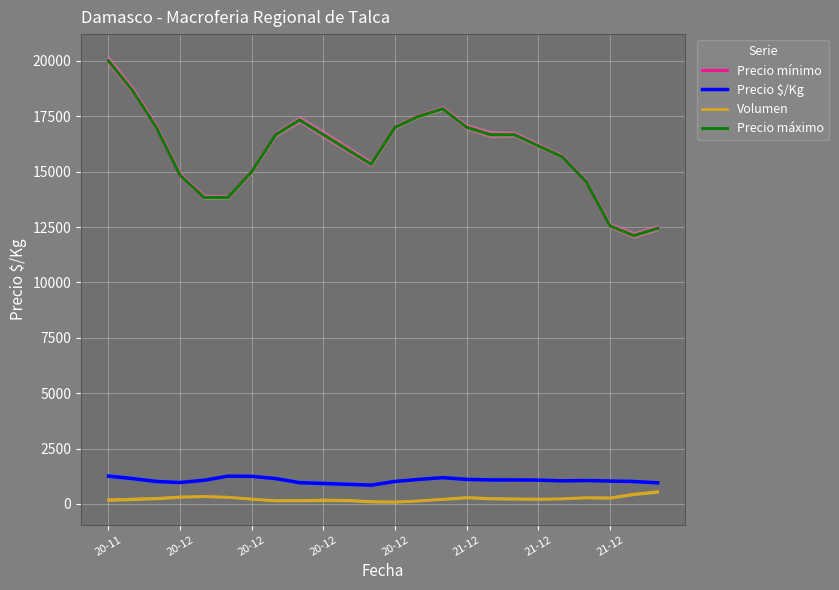

At which label does Precio máximo first exceed 16666?

20-11